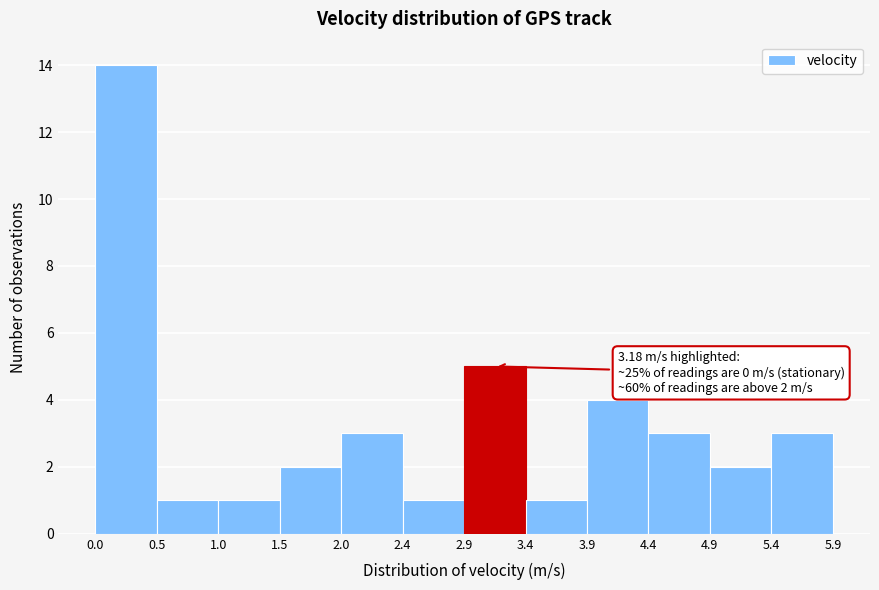

Which range on the x-axis has the tallest bar?

0.0 to 0.5